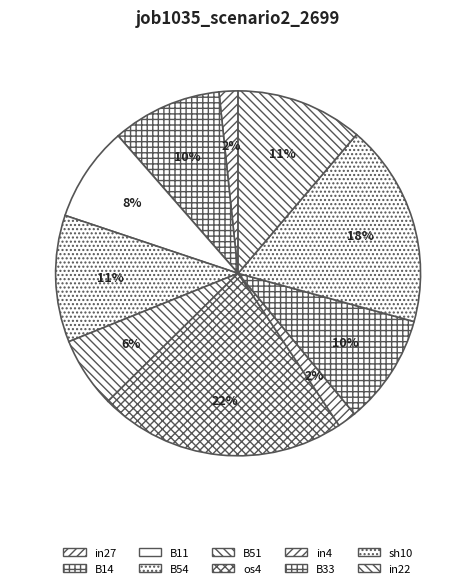

Which slice is the largest?

os4